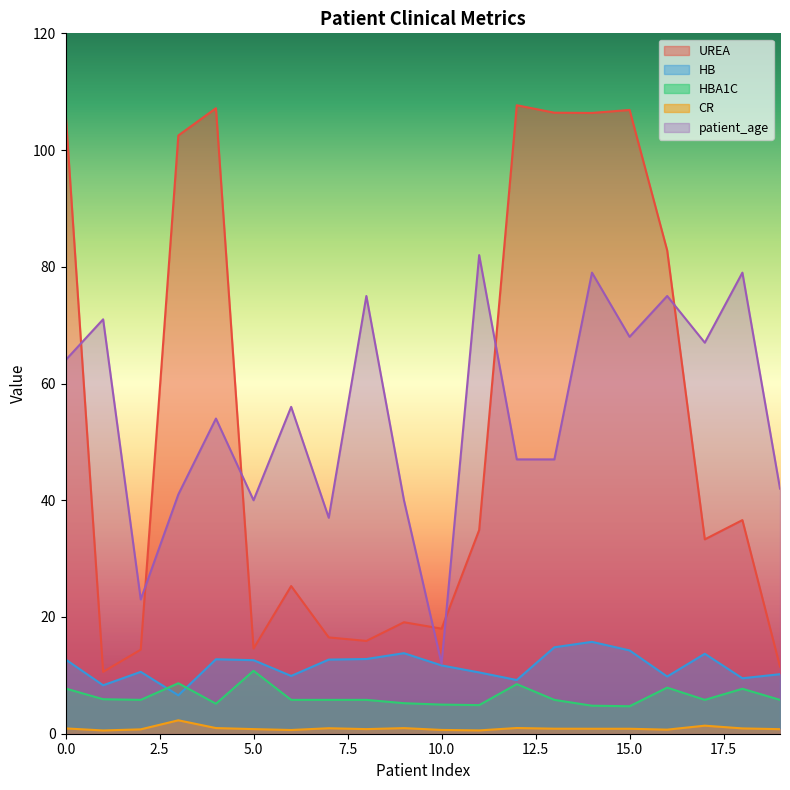

In HB, how many points are higher than both neighbors (excluding endpoints)?

5